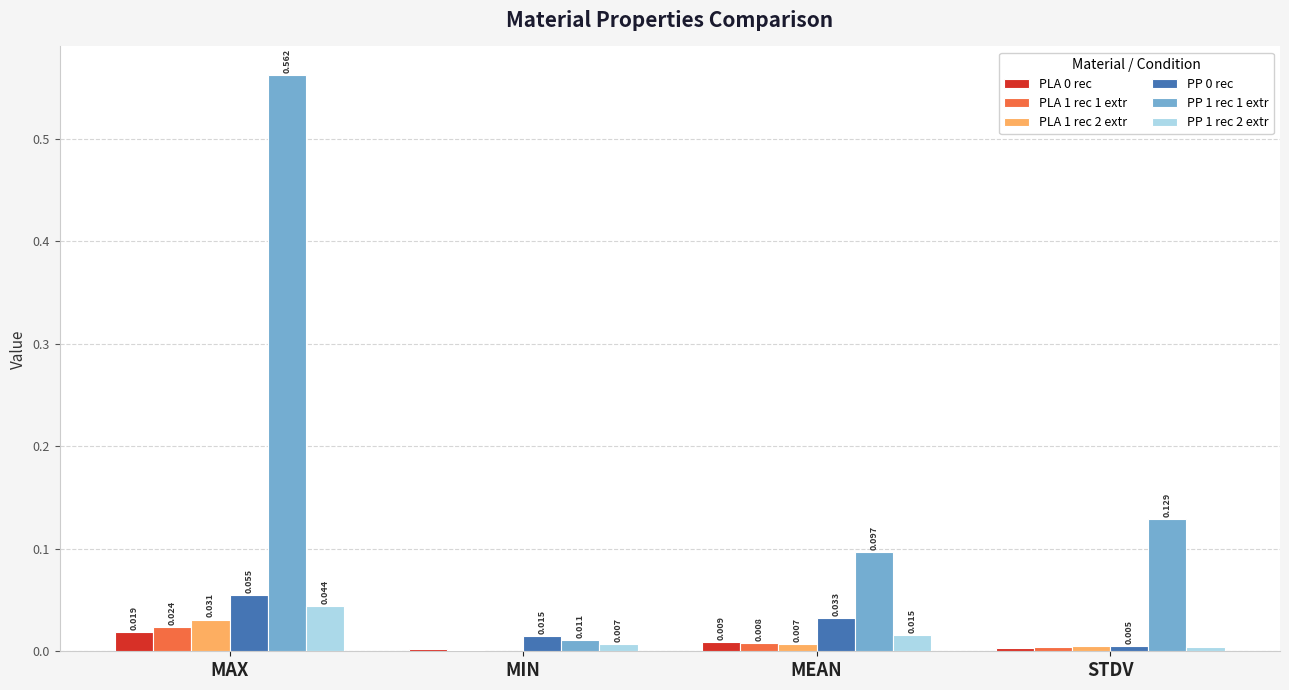

At which label is PP 0 rec closest to 0?

STDV